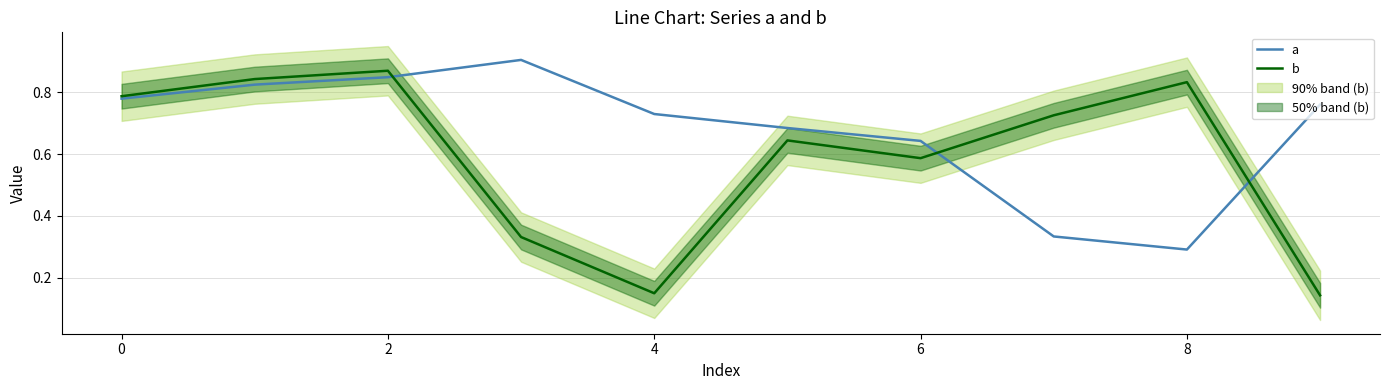

What is the average value of the b series?

0.6